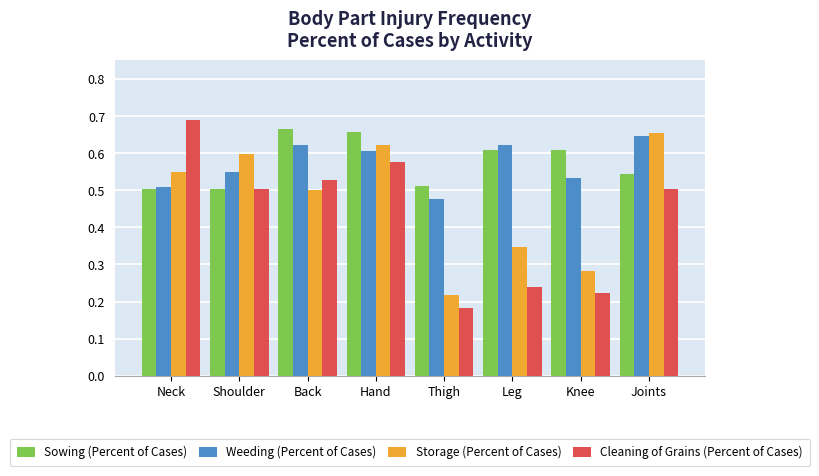

List the labels in order of Storage (Percent of Cases) value, smallest first.

Thigh, Knee, Leg, Back, Neck, Shoulder, Hand, Joints